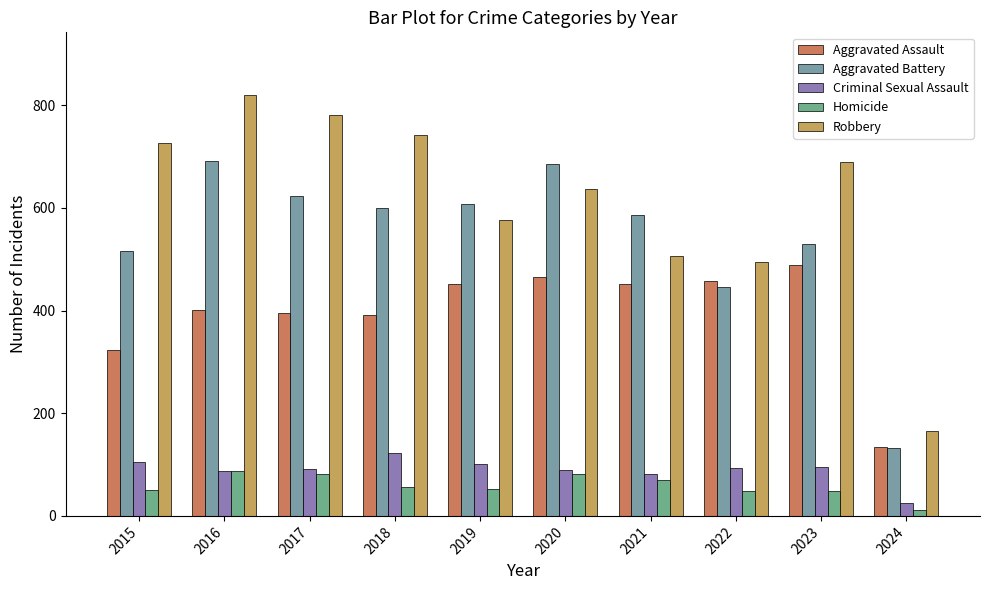

What are all the series names shown in the legend?

Aggravated Assault, Aggravated Battery, Criminal Sexual Assault, Homicide, Robbery